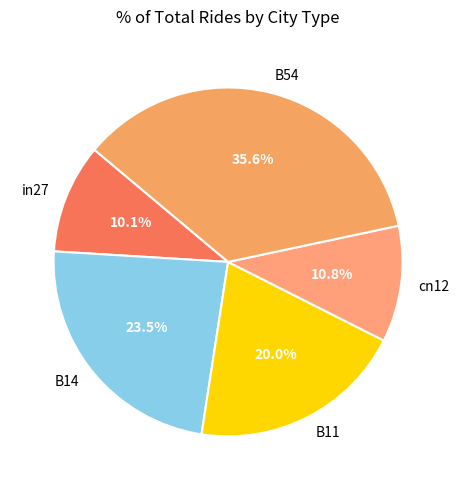

True or false: B11 accounts for 13% of the total.

False